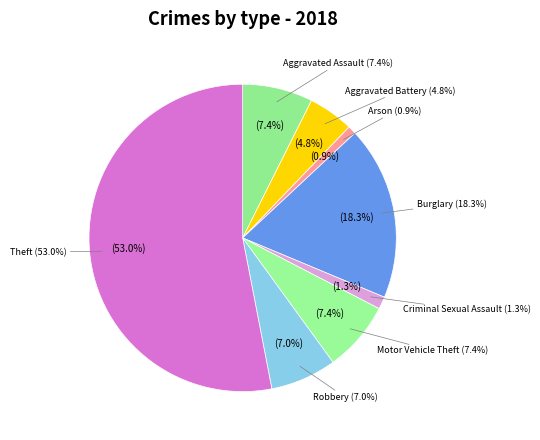

Is it true that Robbery is 17% of the pie?

False